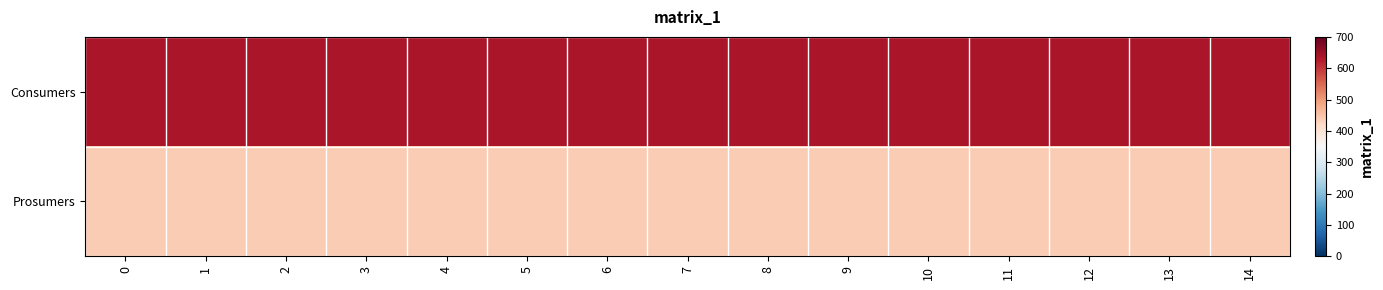

Reading left to right, extract all data points from this chart.

Consumers: 0=635	1=635	2=635	3=635	4=635	5=635	6=635	7=635	8=635	9=635	10=635	11=635	12=635	13=635	14=635
Prosumers: 0=440	1=440	2=440	3=440	4=440	5=440	6=440	7=440	8=440	9=440	10=440	11=440	12=440	13=440	14=440